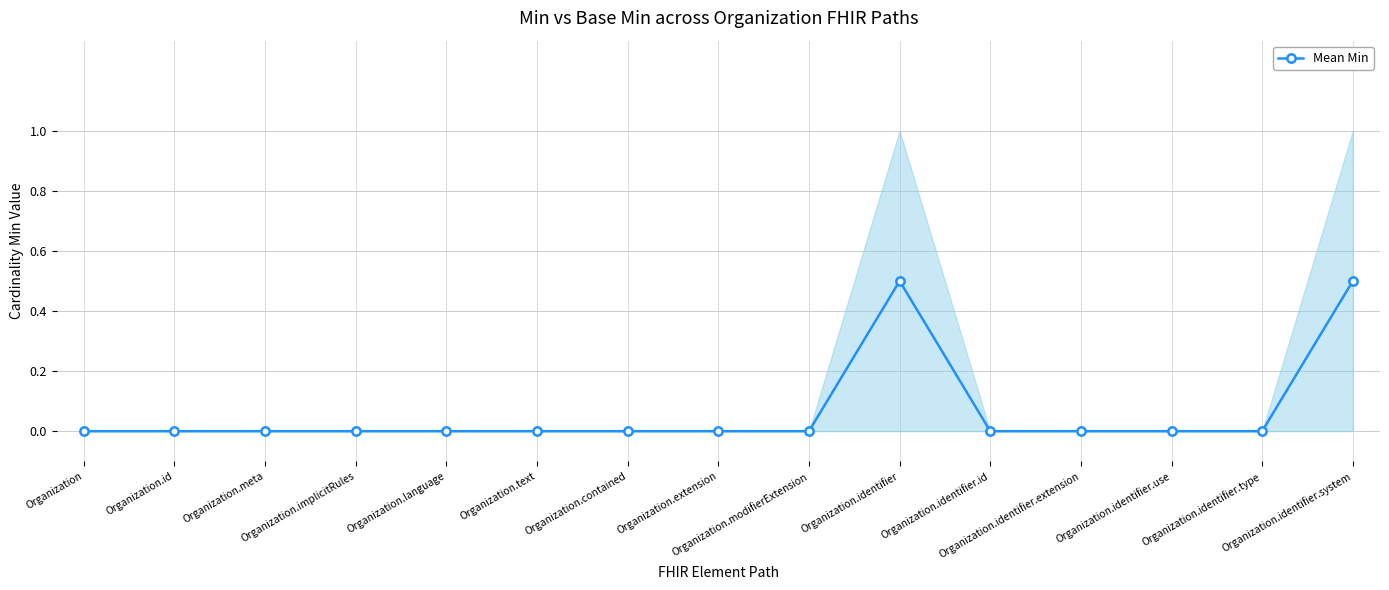

List the labels in order of value, smallest first.

Organization, Organization.id, Organization.meta, Organization.implicitRules, Organization.language, Organization.text, Organization.contained, Organization.extension, Organization.modifierExtension, Organization.identifier.id, Organization.identifier.extension, Organization.identifier.use, Organization.identifier.type, Organization.identifier, Organization.identifier.system